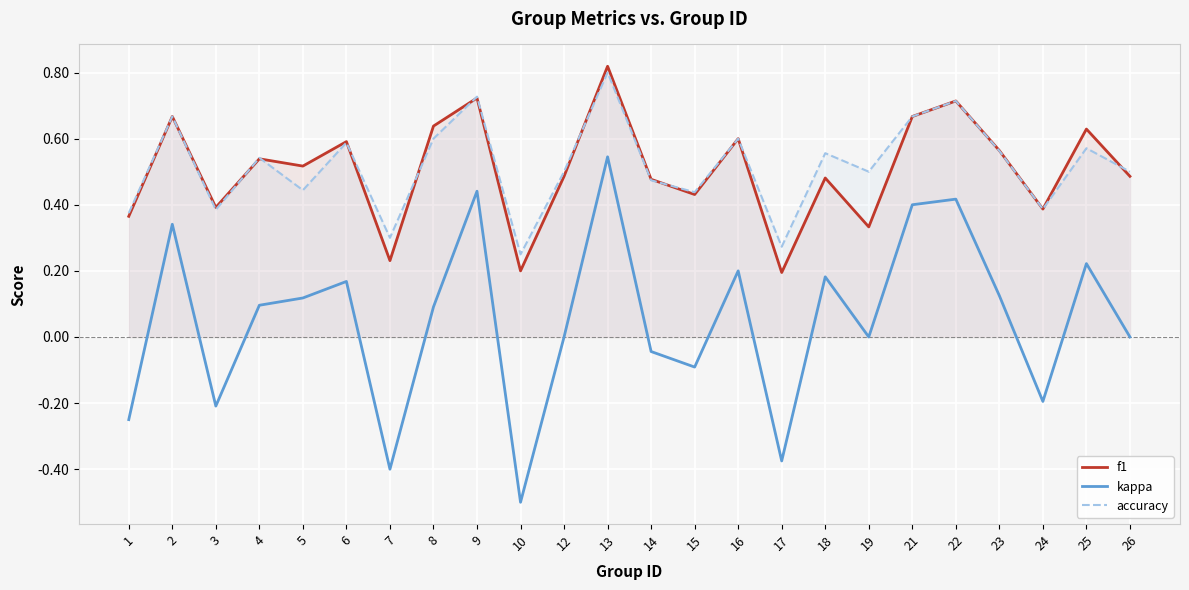

What is the total value across all series at 21?

1.7